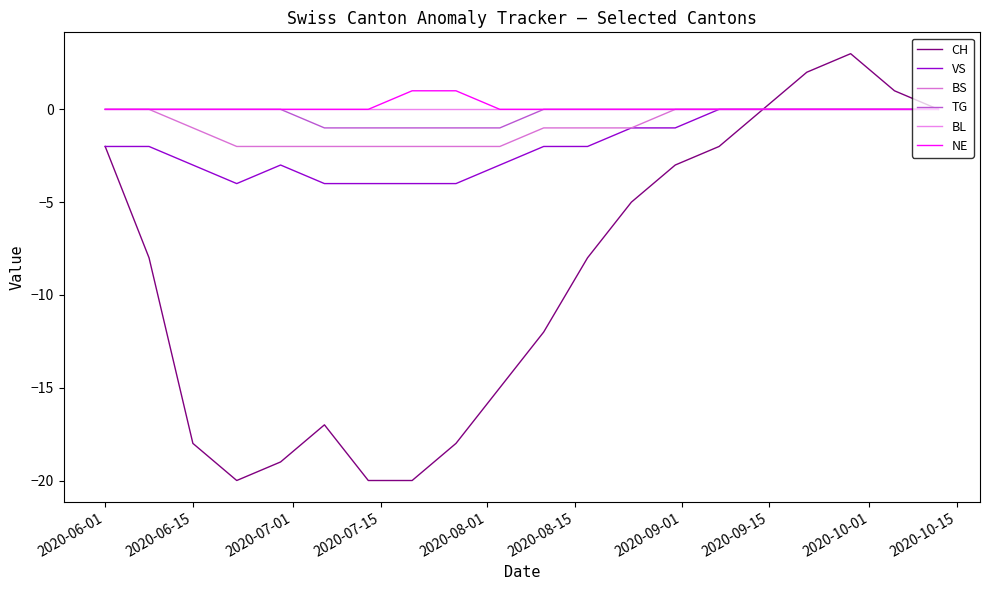

Is this an area chart (filled region under the line)?

No